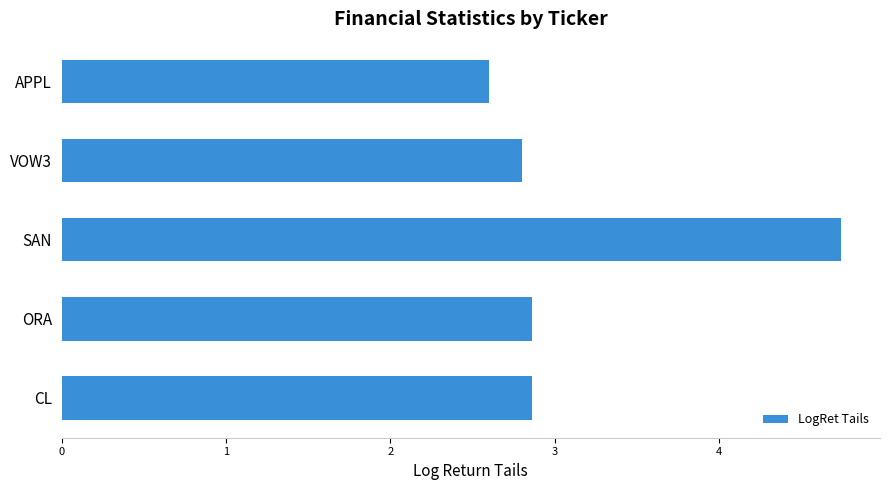

The value at ORA is 4.9. True or false?

False